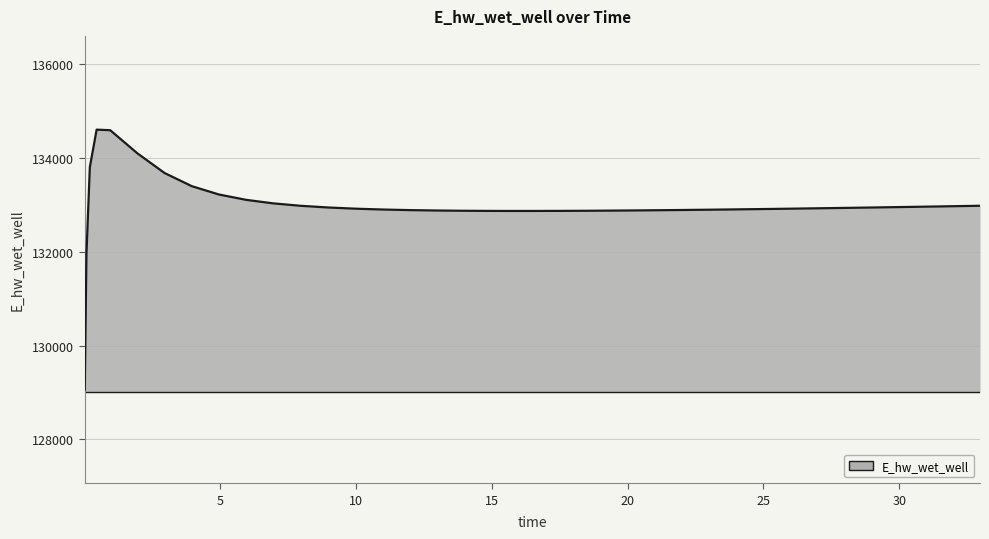

What is the average value?

132975.9